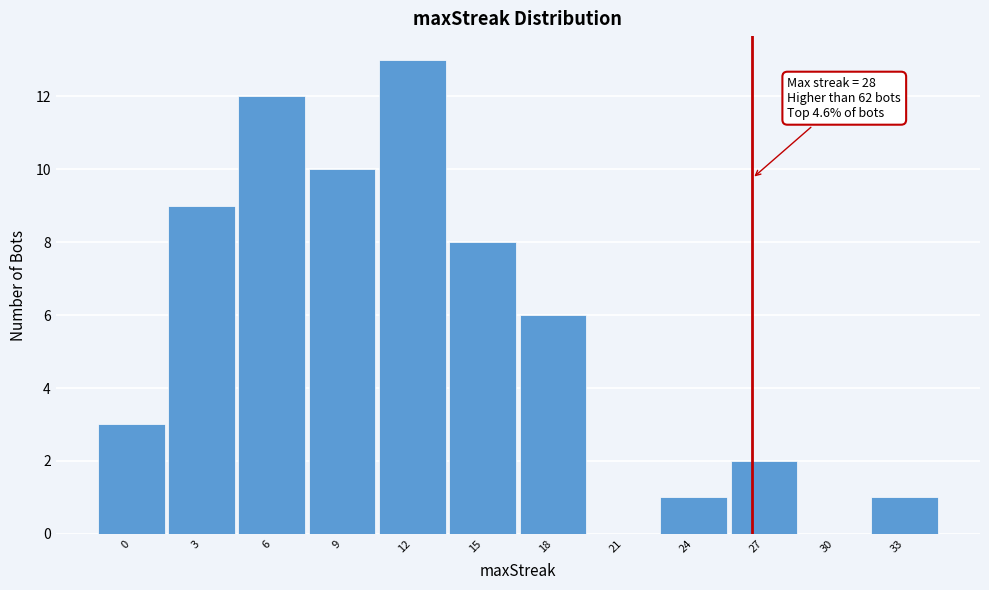

Reading left to right, transcribe all the data shown in this chart.

0=3	3=9	6=12	9=10	12=13	15=8	18=6	21=0	24=1	27=2	30=0	33=1